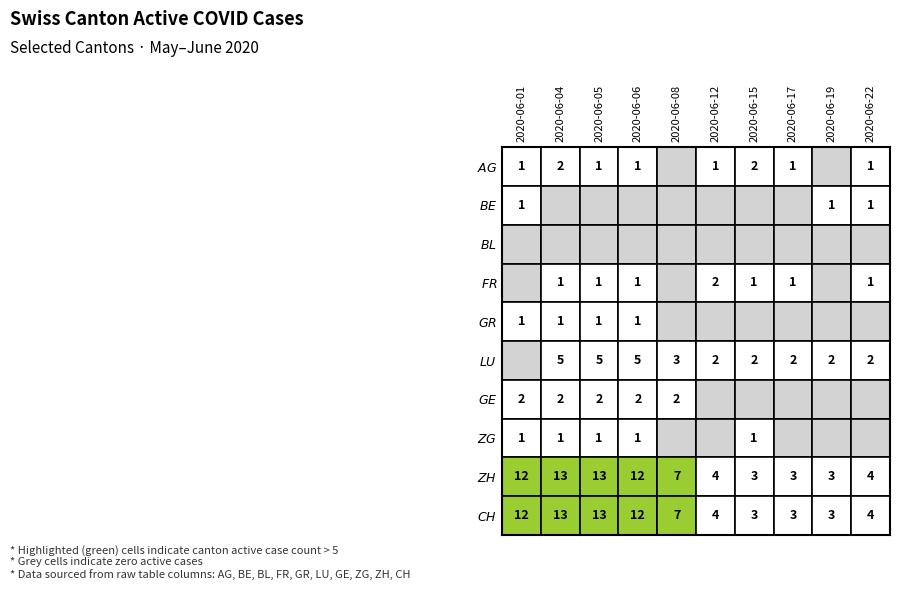

Count the number of data series in this chart.

10